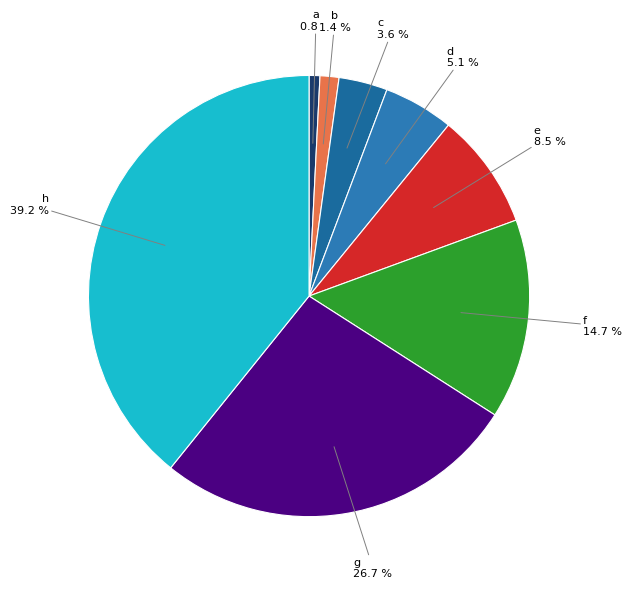

Count the number of slices in the pie.

8